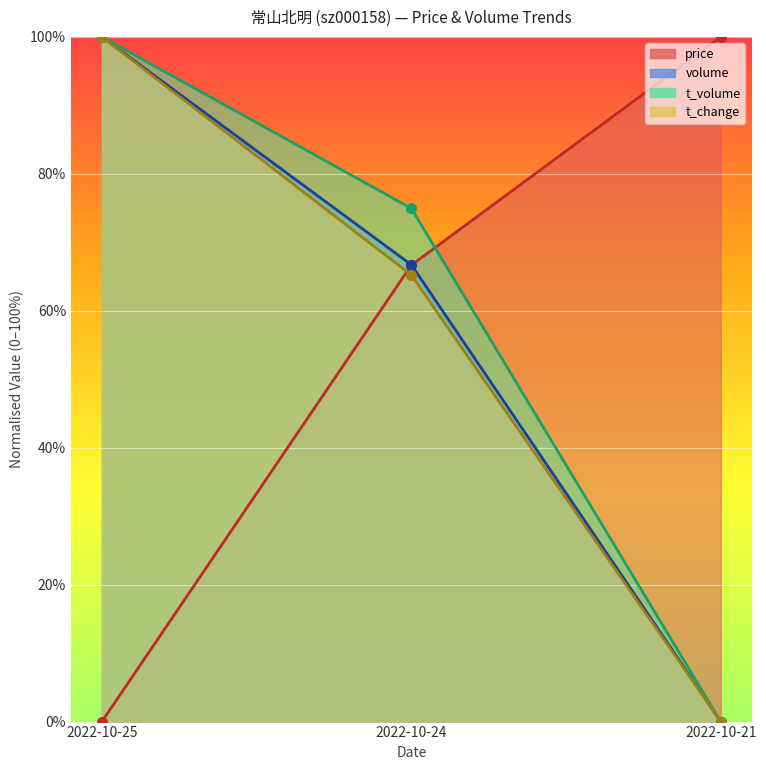

What is the total value across all series at 2022-10-21?

100.0